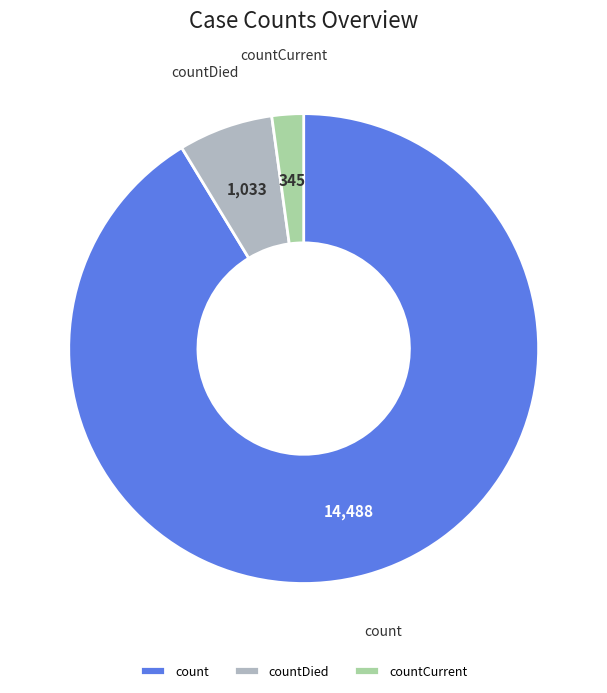

The count slice represents 91% of the pie. True or false?

True